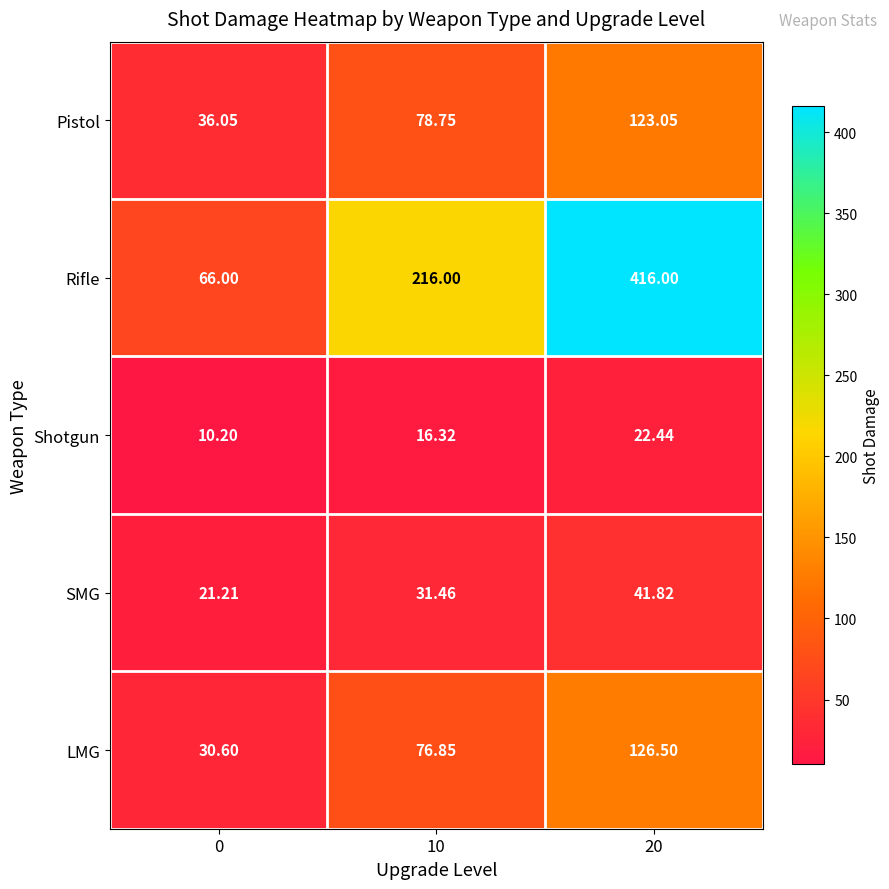

How many series are shown in this chart?

5